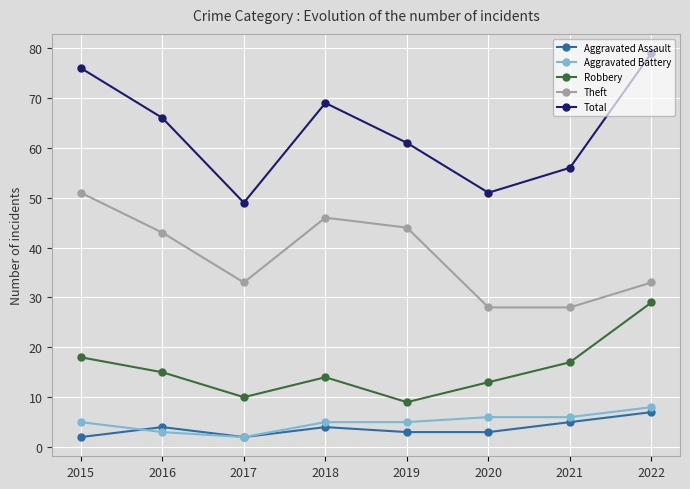

Is the value of Aggravated Battery at 2021 greater than the value of Robbery at 2020?

No